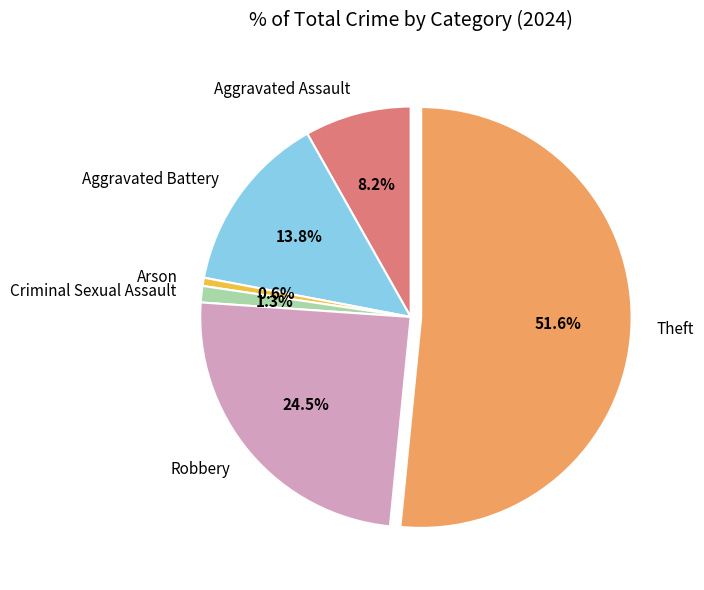

What percentage is the Criminal Sexual Assault slice, to the nearest percent?

1%